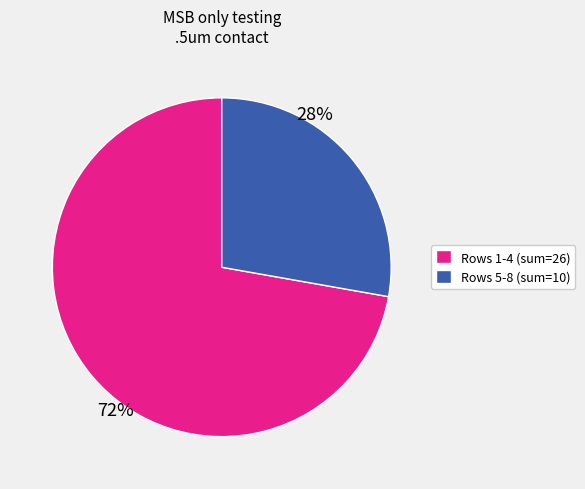

What is the ratio of the value at Rows 5-8 (sum=10) to the value at Rows 1-4 (sum=26)?

0.4